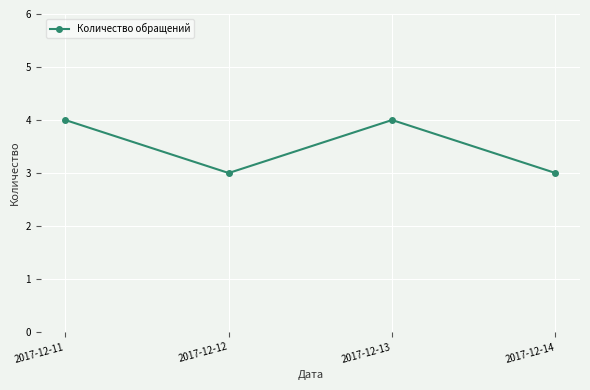

How many distinct data groups are displayed?

1